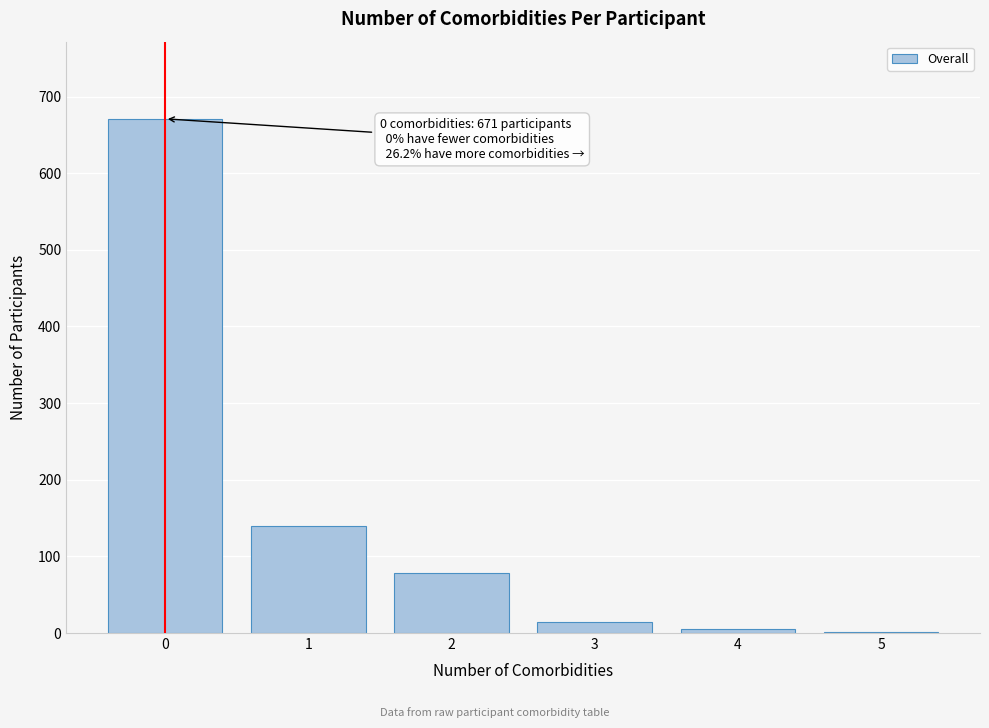

Reading left to right, transcribe all the data shown in this chart.

0=671	1=140	2=78	3=14	4=5	5=1